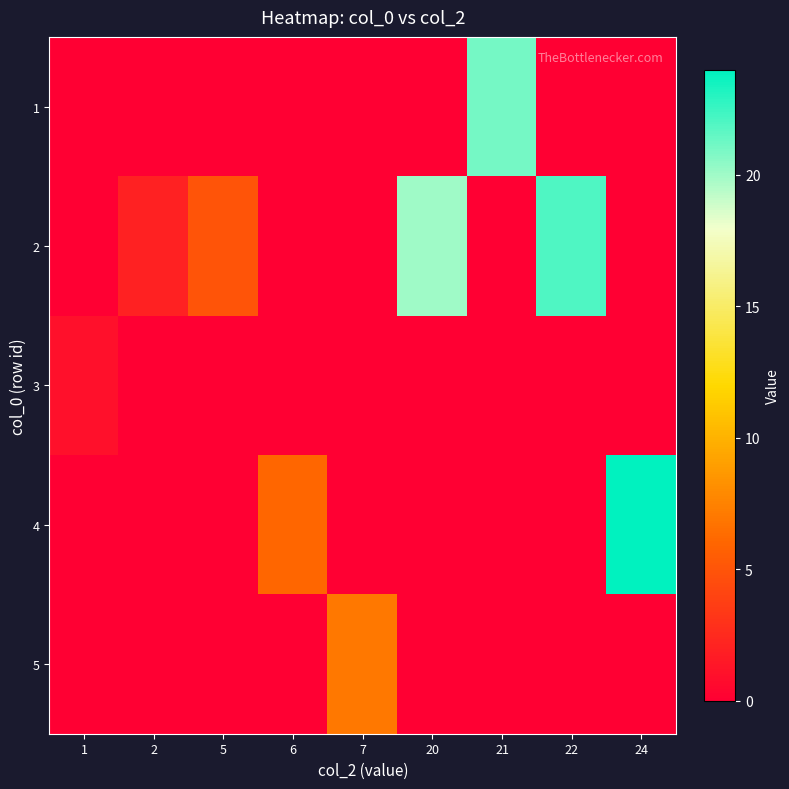

Rank the series by their maximum value, from lowest to highest.

3, 5, 1, 2, 4